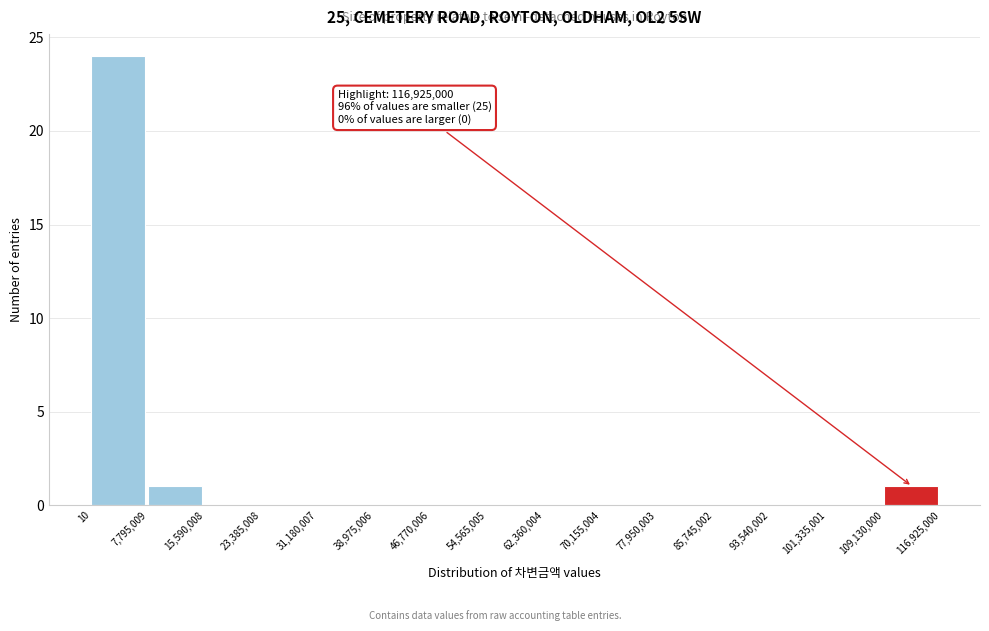

Over which range of the x-axis is the bar tallest?

10 to 7,795,009